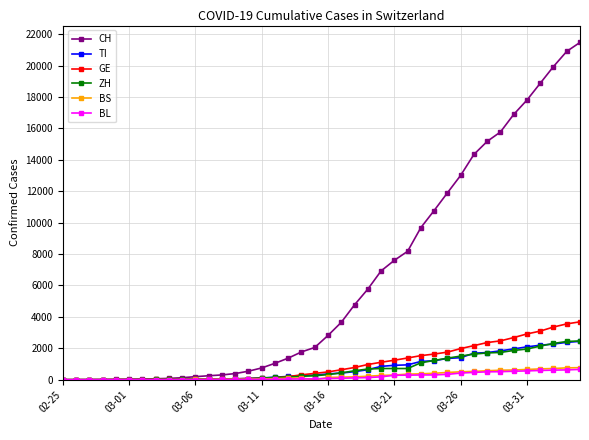

Which series has the largest range (max minus min)?

CH